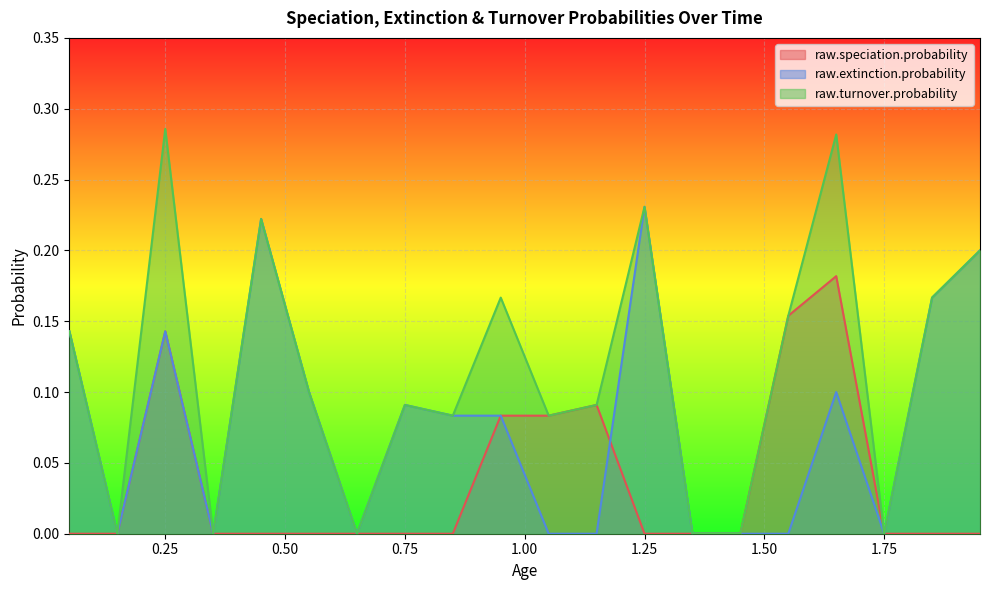

How many interior local peaks does the raw.speciation.probability series have?

3